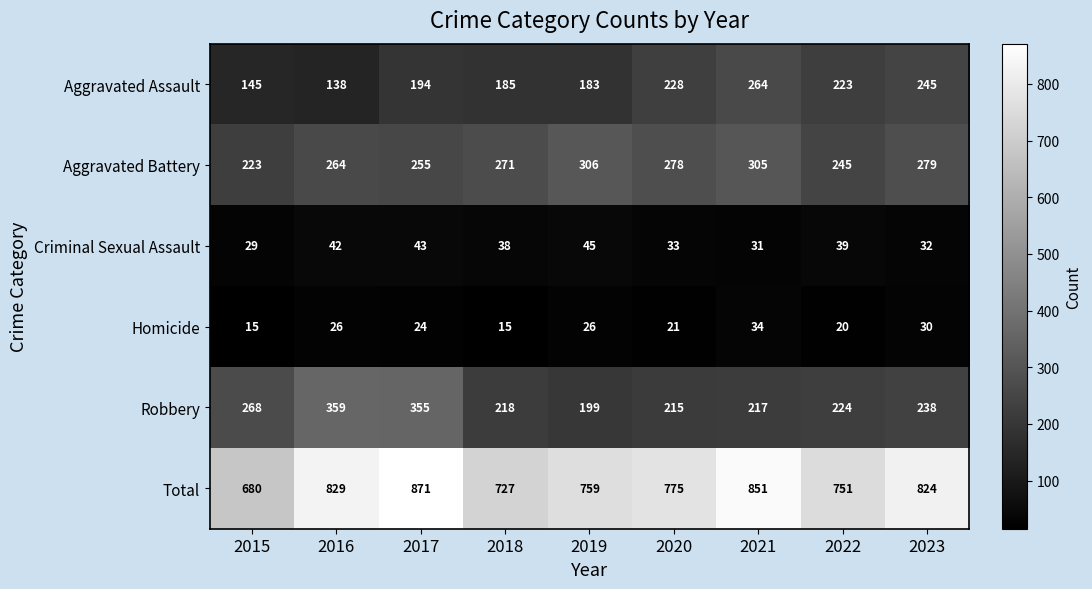

How many series are shown in this chart?

6